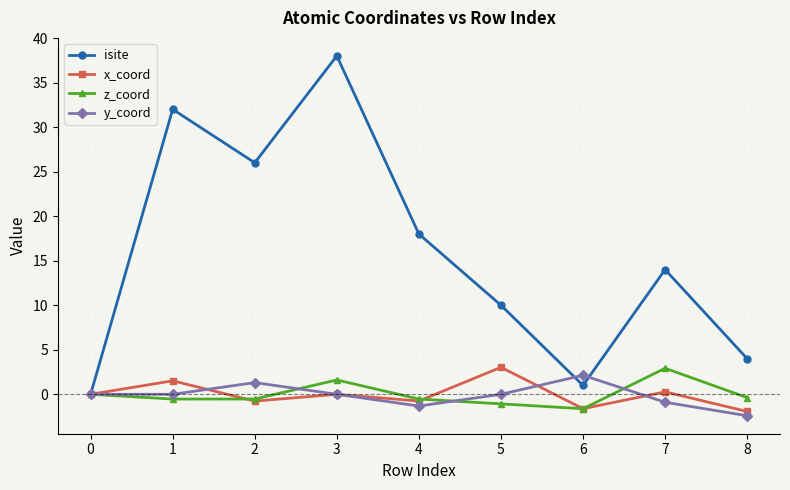

Is it true that y_coord equals 2.0 at 3?

False